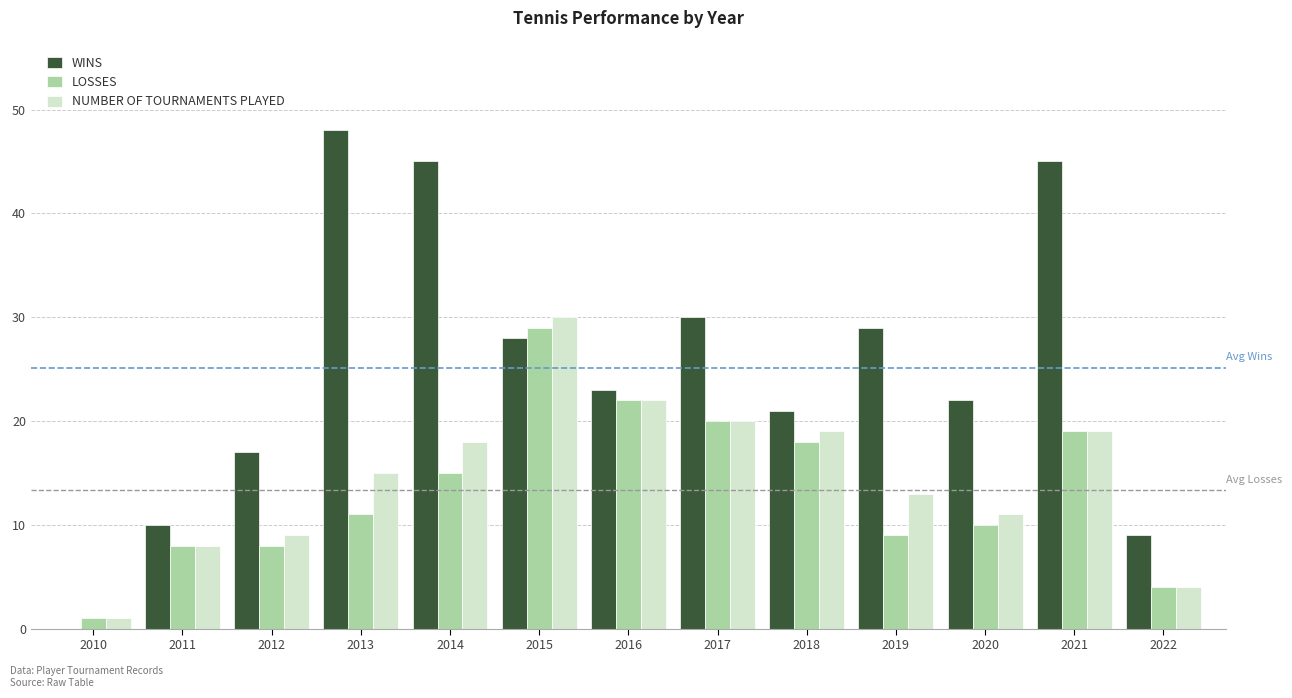

The NUMBER OF TOURNAMENTS PLAYED series shows 28 at 2018. True or false?

False